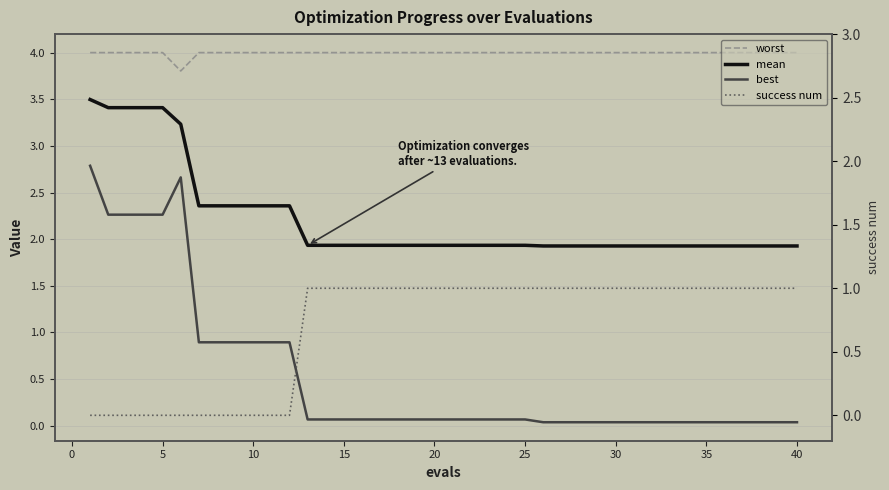

Which series has the largest total across all categories?

worst